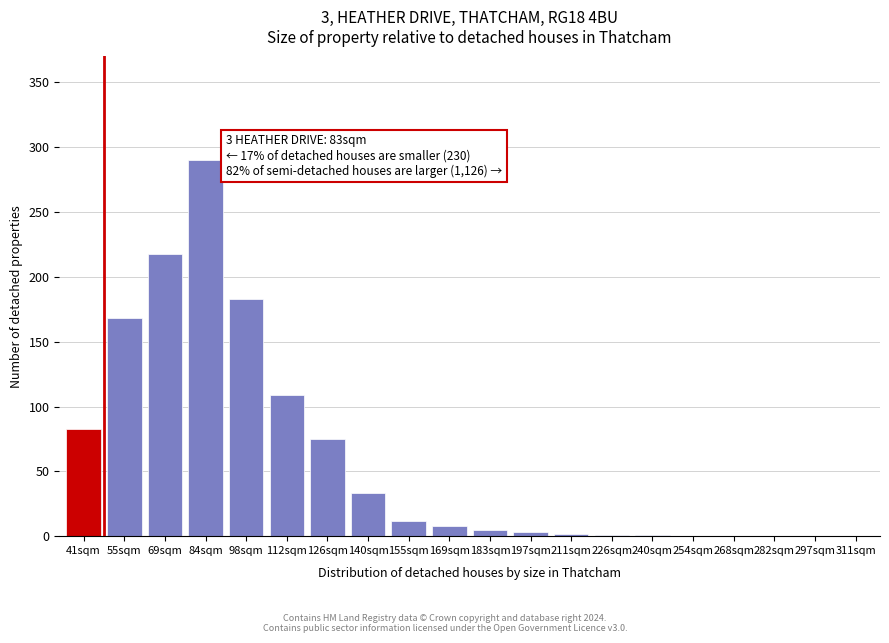

Where is the data nearest to the value 145?

55sqm